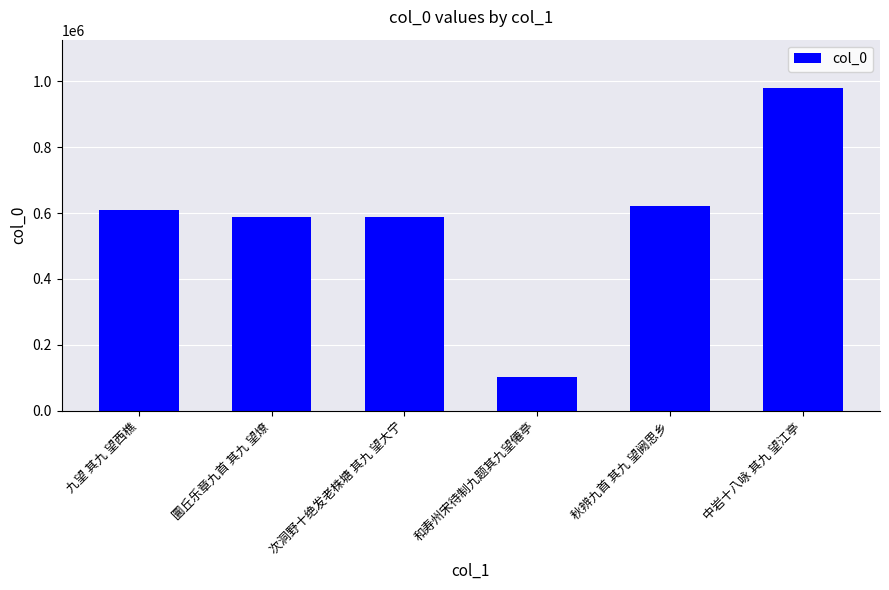

How many bars are there in total?

6